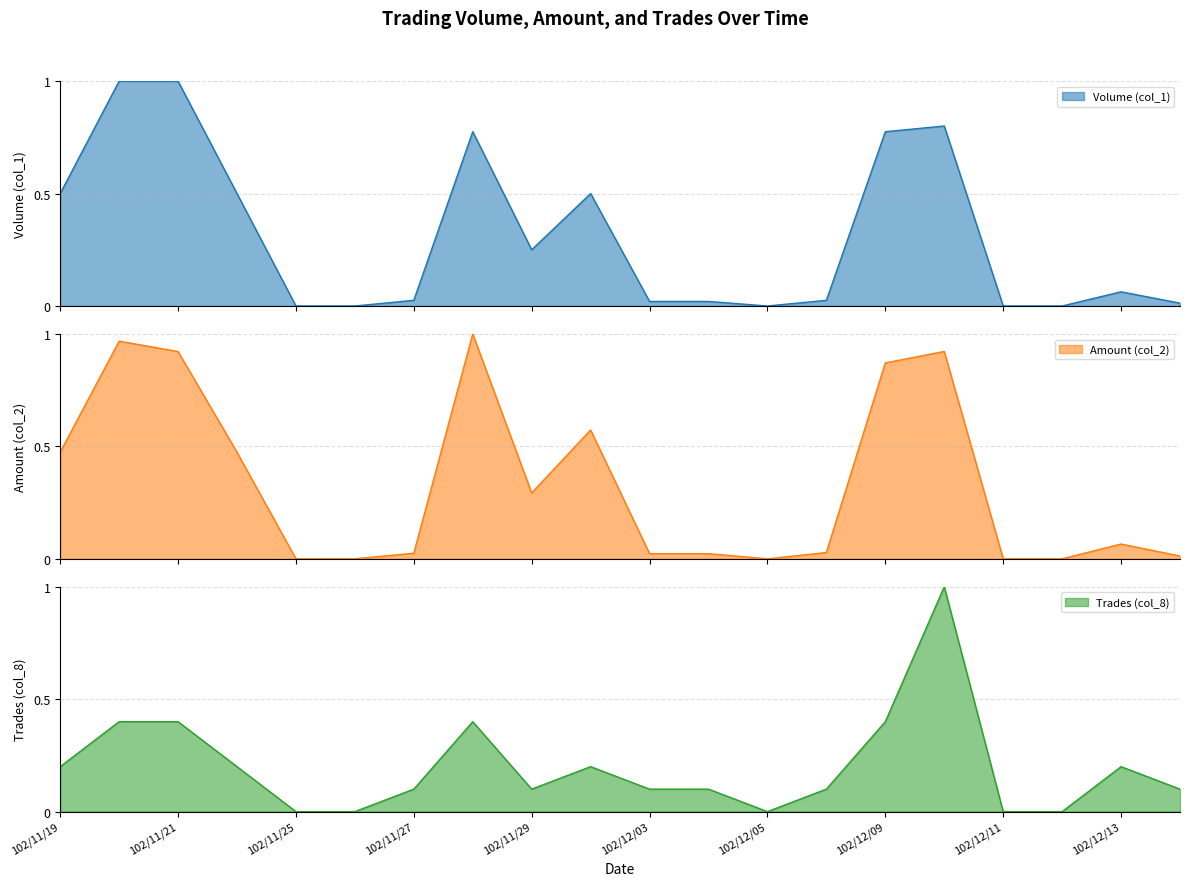

What is the sum of the Trades (col_8) values at 102/11/22 and 102/11/29?

0.3